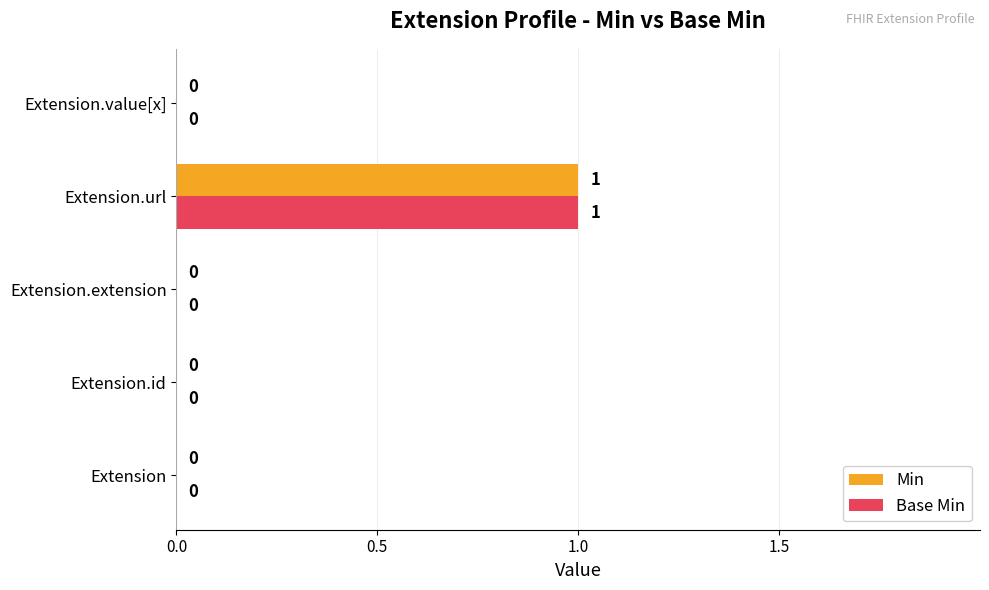

The value of Min at Extension.extension is 0. True or false?

True